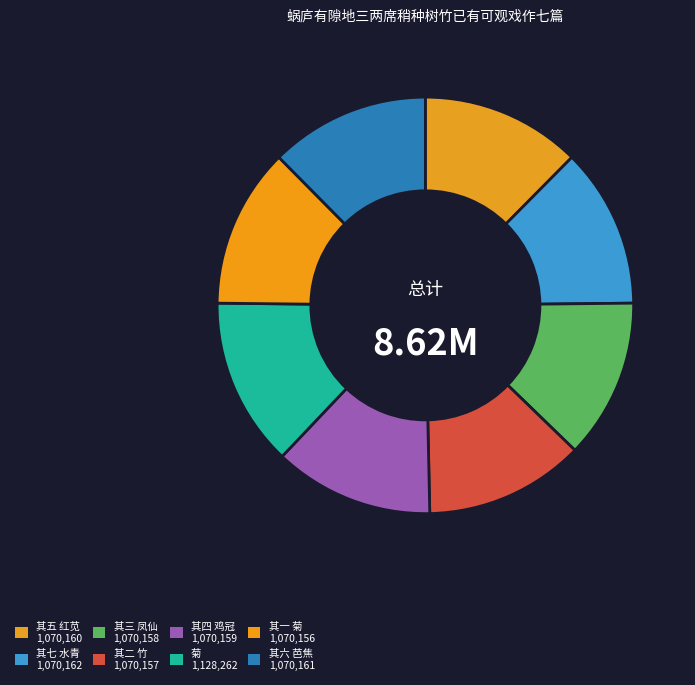

Count the number of slices in the pie.

8